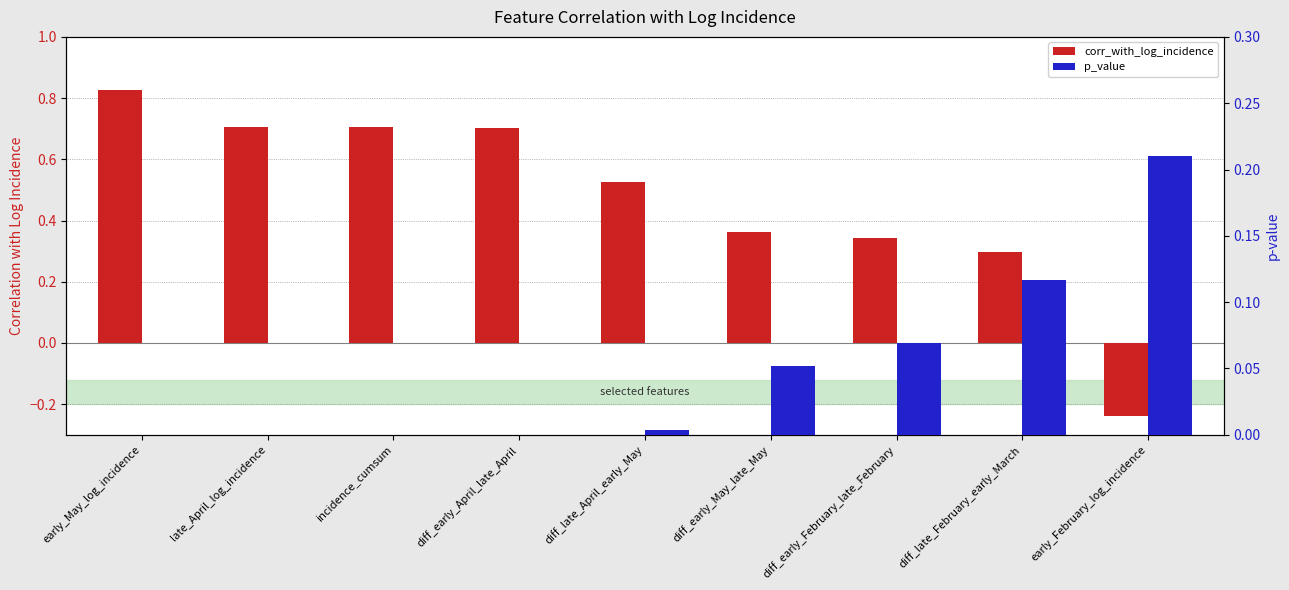

What is the sum of all p_value values?

0.5